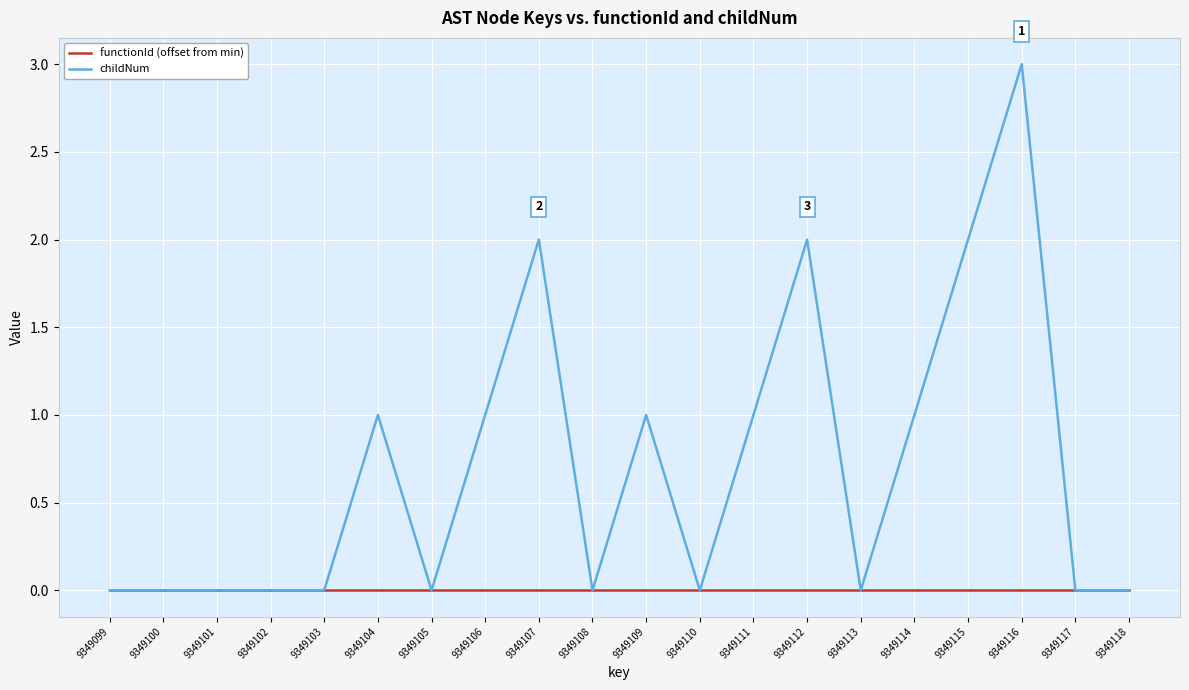

At which category does the chart reach its peak across all series?

9349116